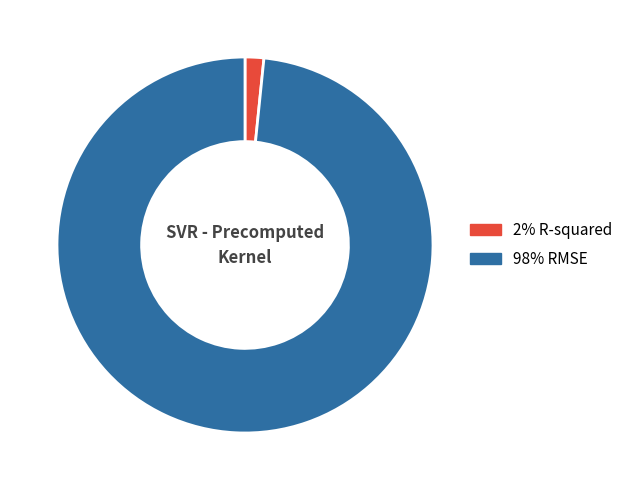

Is there any slice that represents more than half of the pie?

Yes